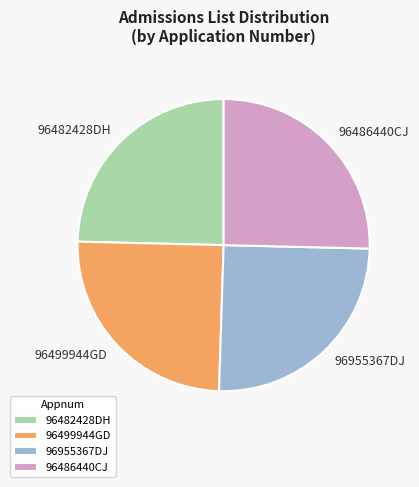

Approximately how many times larger is the value at 96482428DH compared to 96499944GD?

1.0